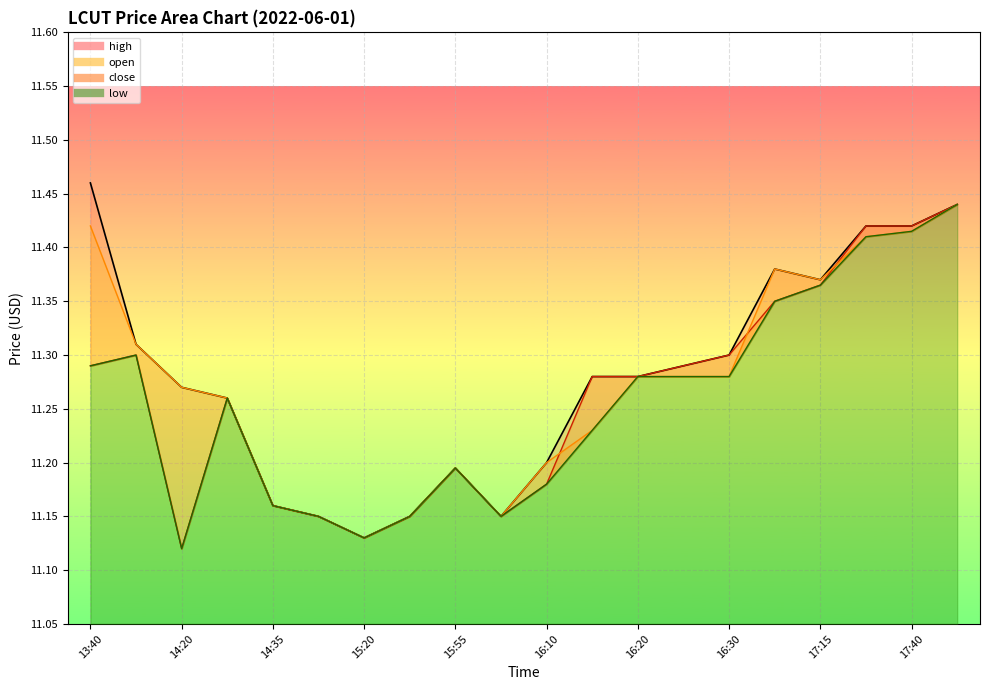

True or false: close and open cross at least once.

True